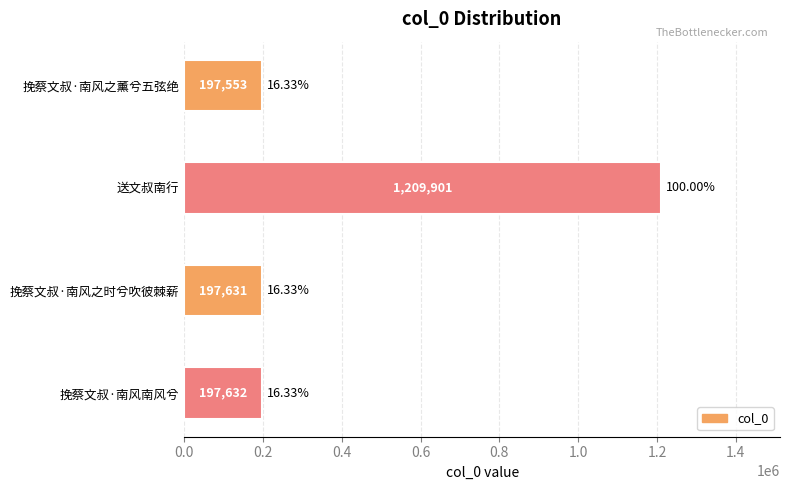

At which label is the value closest to 703727?

挽蔡文叔·南风南风兮